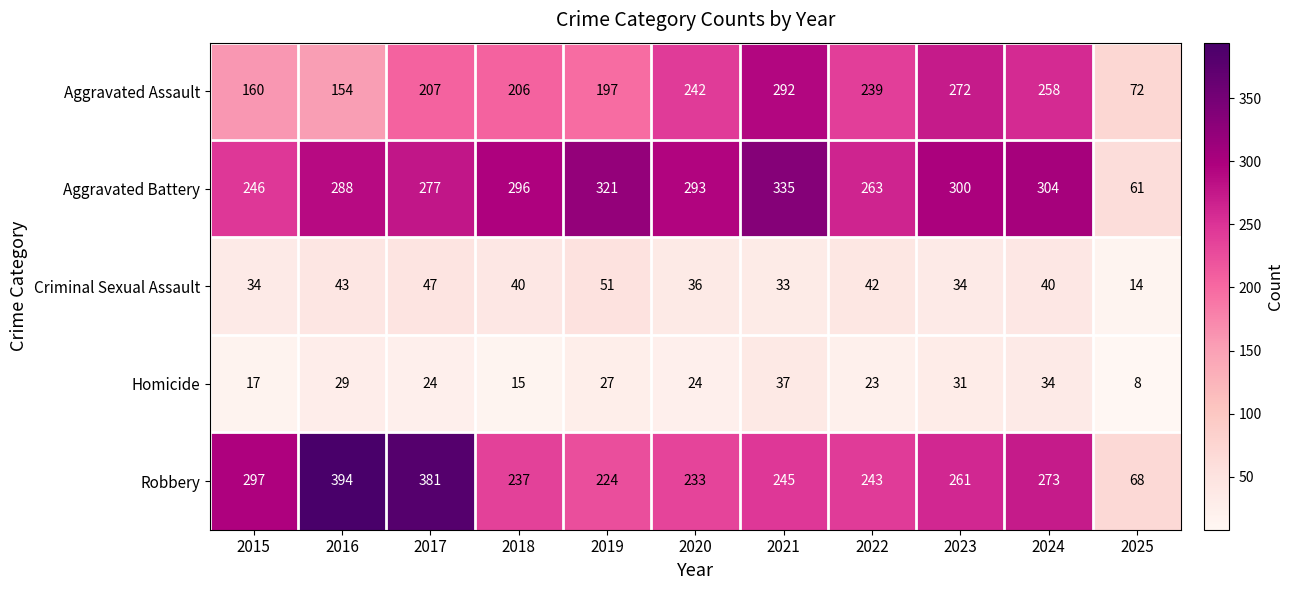

Which series has the largest total across all categories?

Aggravated Battery